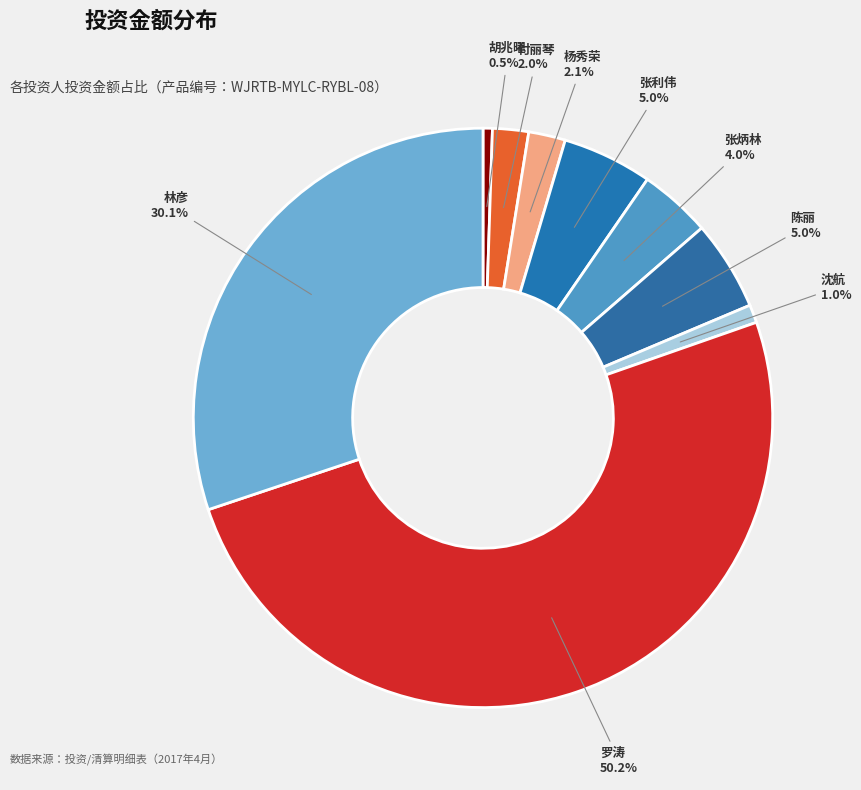

Does any single category account for the majority?

Yes